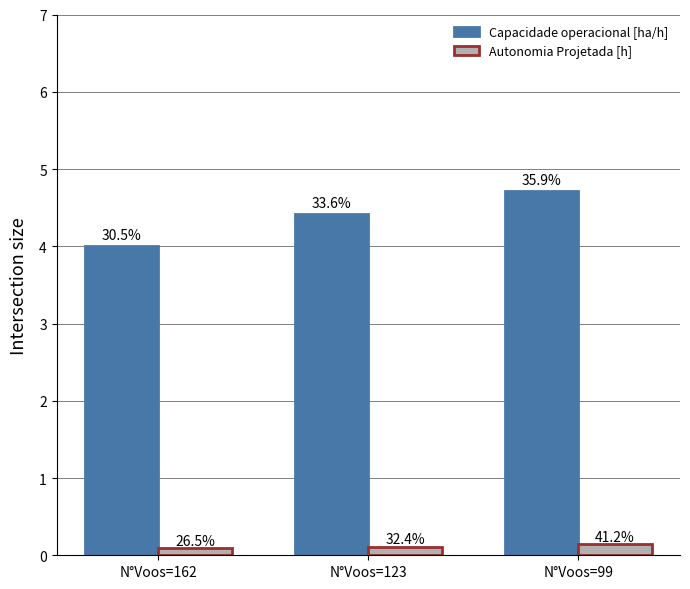

List the labels in order of Autonomia Projetada [h] value, smallest first.

N°Voos=162, N°Voos=123, N°Voos=99